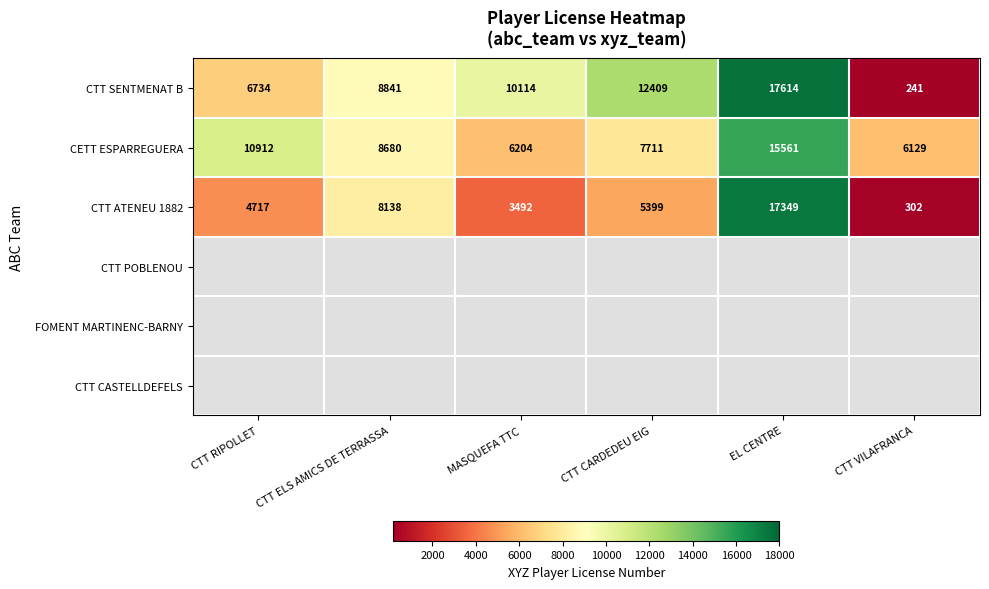

The CTT SENTMENAT B series shows 17614 at EL CENTRE. True or false?

True